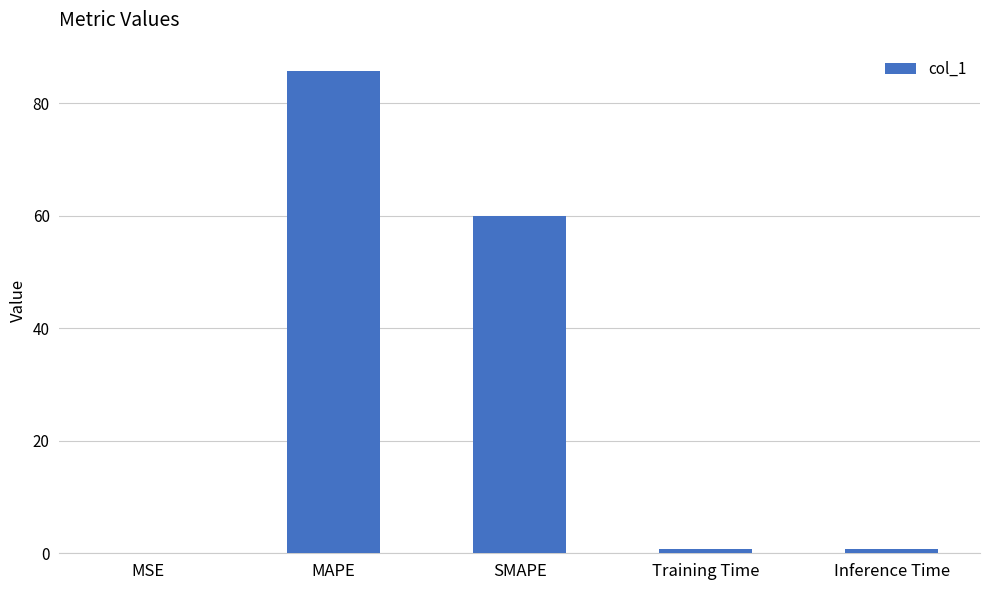

The value at SMAPE is 90.2. True or false?

False